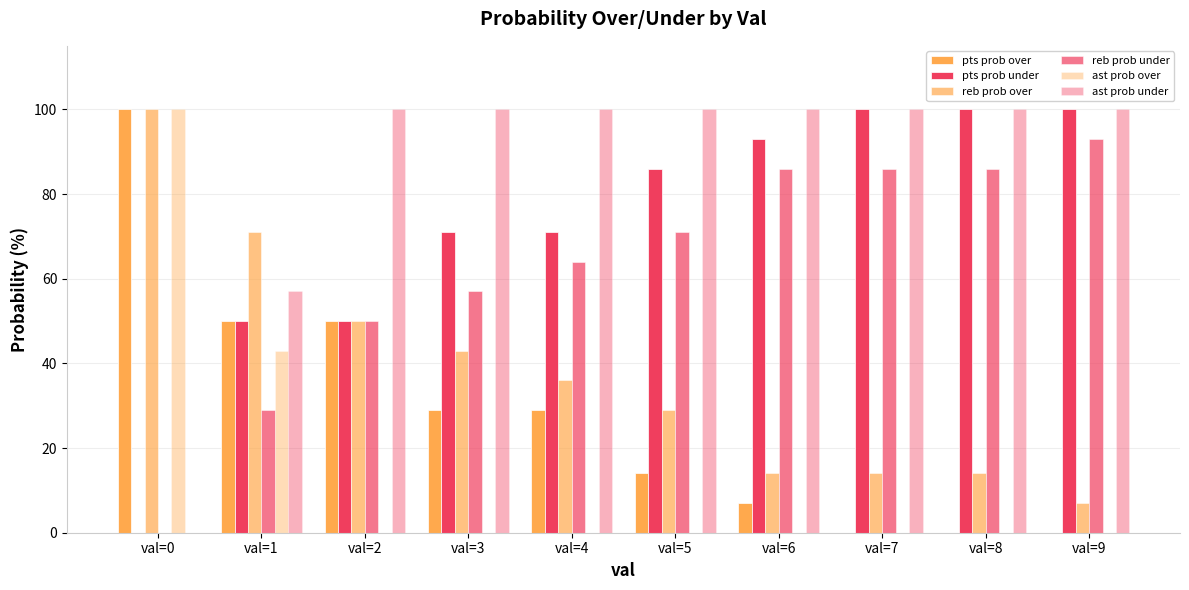

How many groups of bars are there?

10